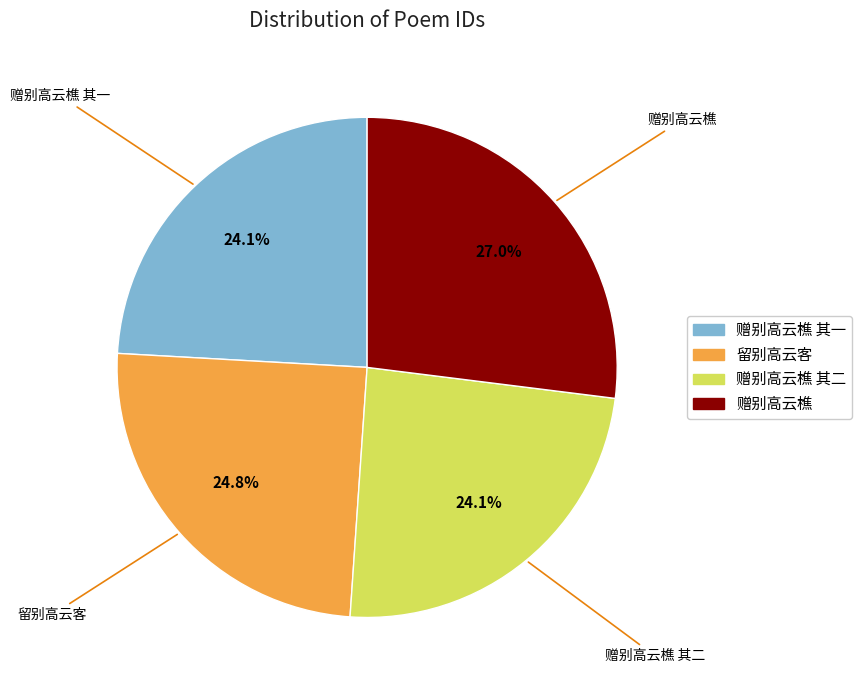

How many slices are in this pie chart?

4